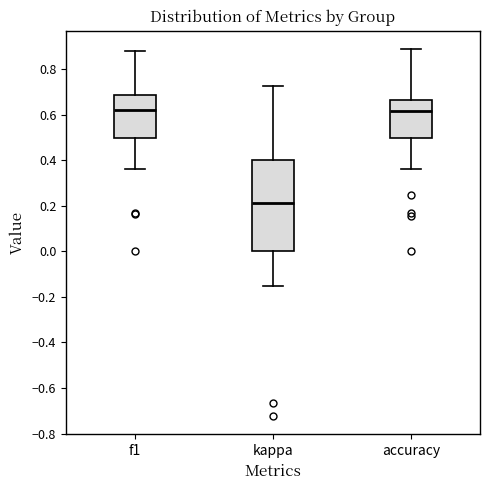

Reading left to right, read every box against the y-axis: the position of its median line, the range the box covers, and the ends of its whiskers. The values are not printed on the chart, so give them approximately, as read against the axis.

f1: median 0.62, box 0.50 to 0.68, whiskers 0.36 to 0.88
kappa: median 0.22, box 0.00 to 0.40, whiskers -0.16 to 0.72
accuracy: median 0.62, box 0.50 to 0.66, whiskers 0.36 to 0.88